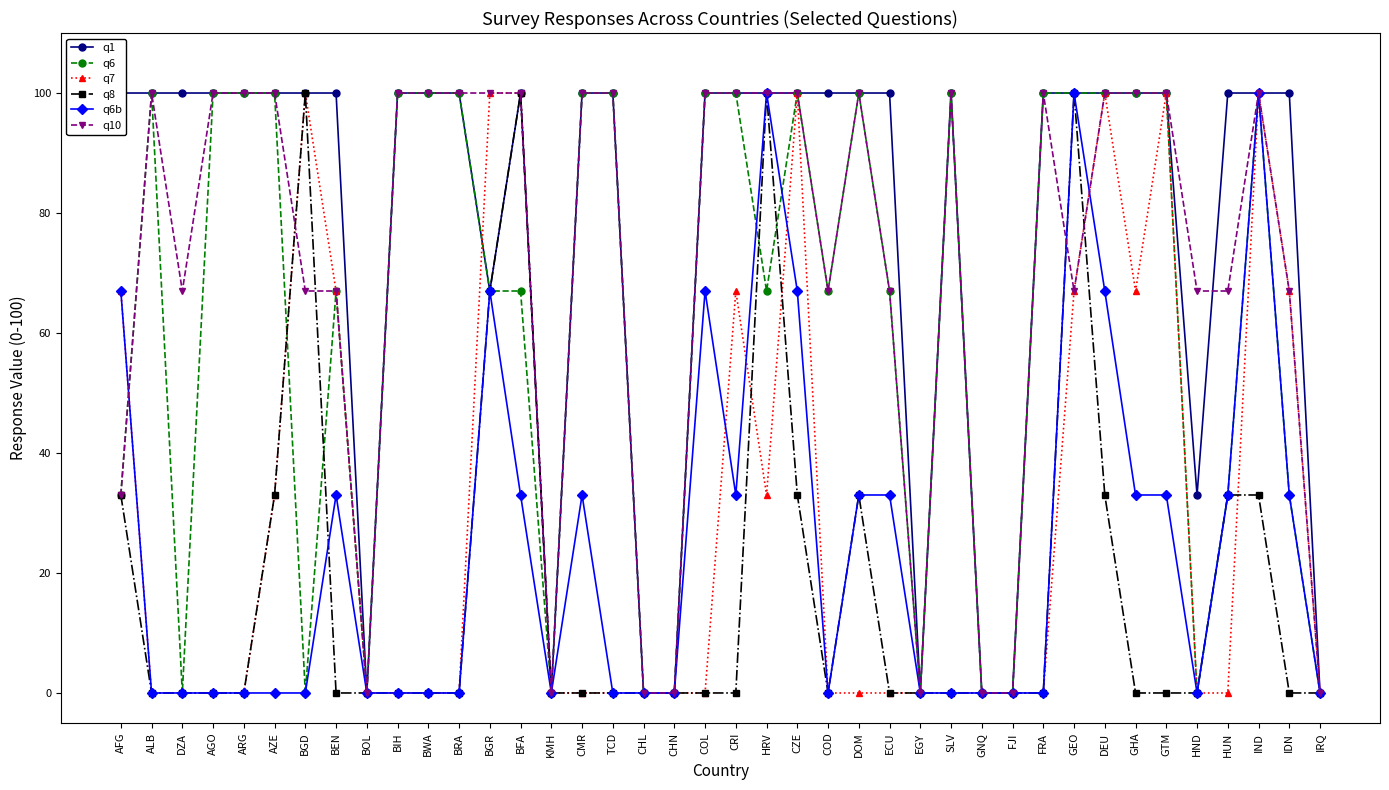

What position from the left is BGD?

7